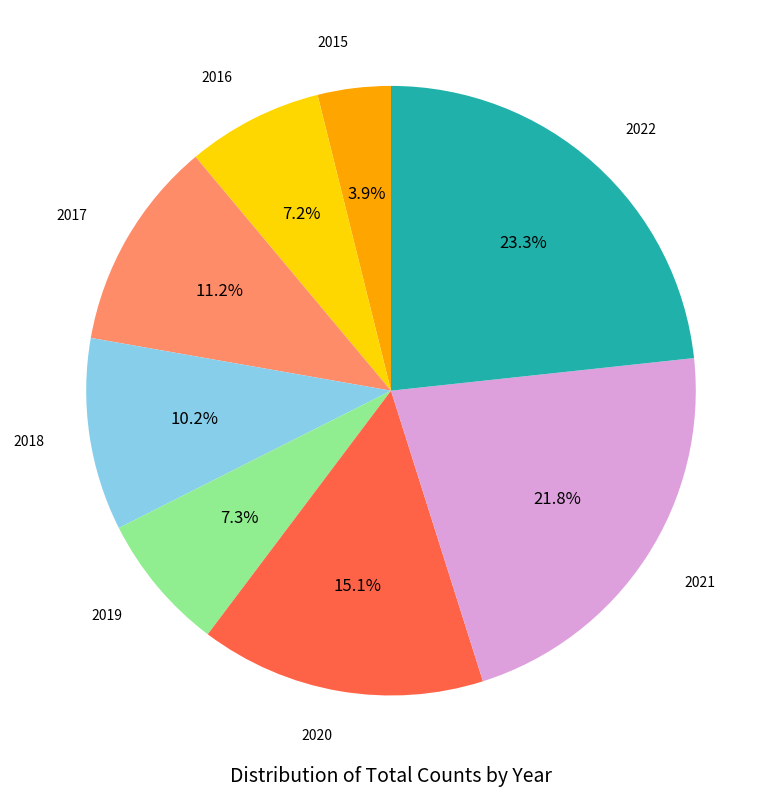

To the nearest percent, what percentage of the pie is 2020?

15%